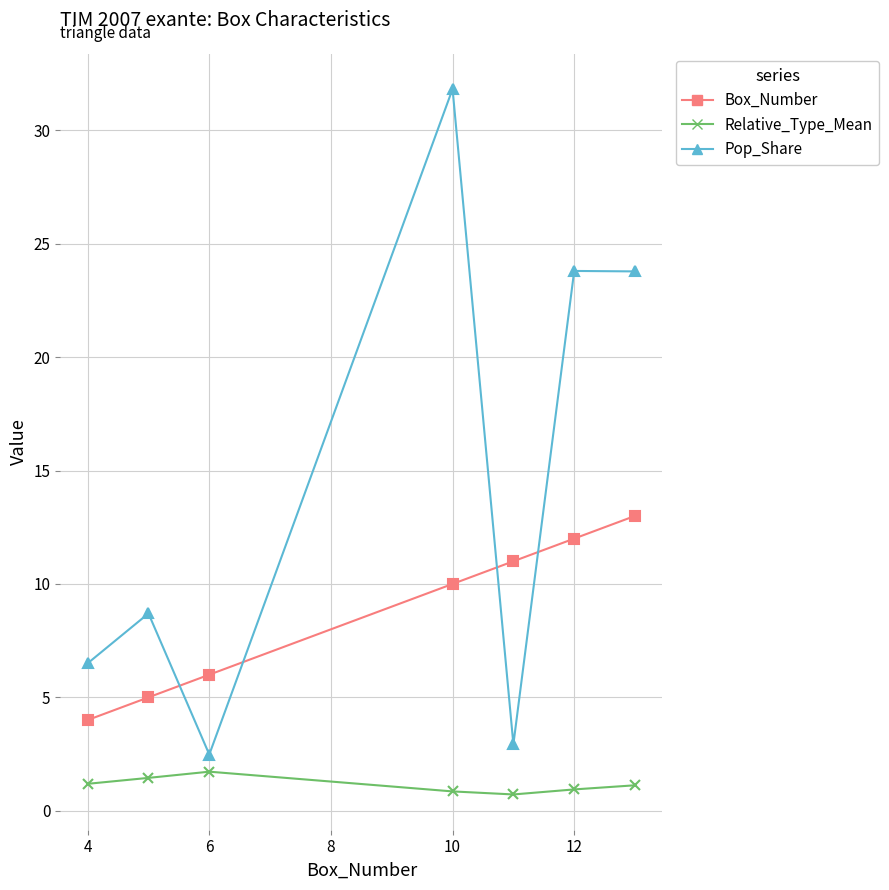

What is the average value of the Relative_Type_Mean series?

1.1